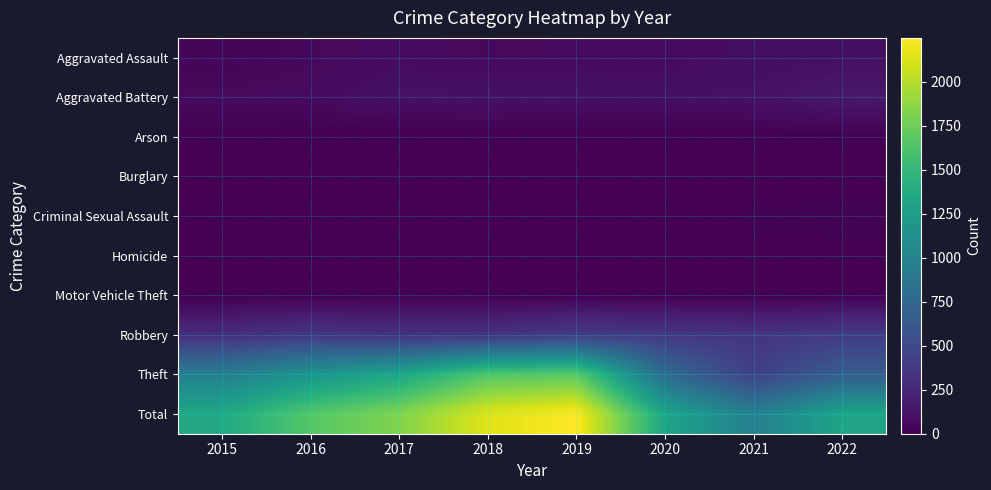

Which series has the widest spread of values?

Total